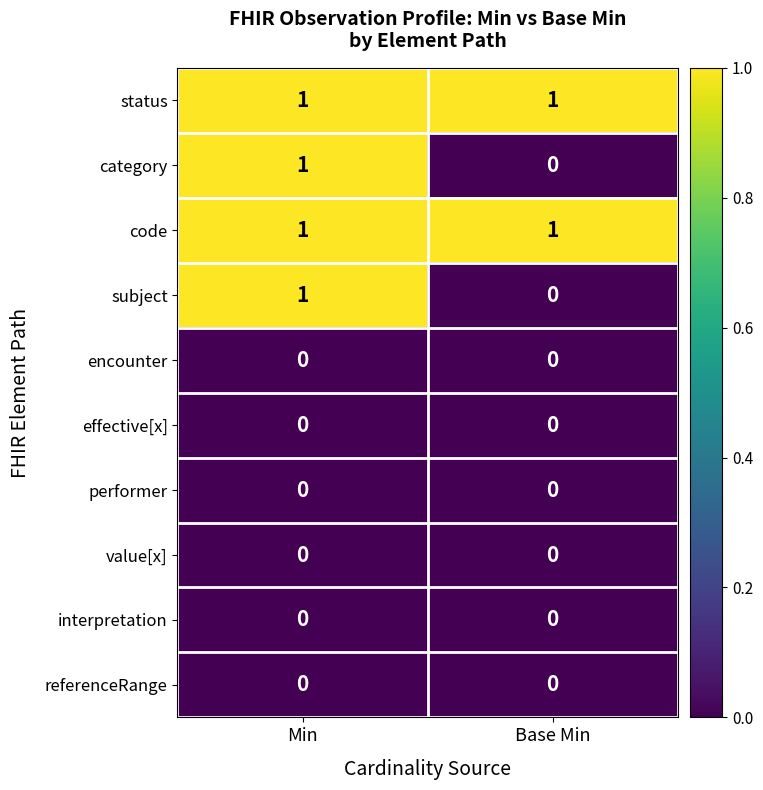

Reading right to left, what are all the values shown in this chart?

status: 1	1
category: 0	1
code: 1	1
subject: 0	1
encounter: 0	0
effective[x]: 0	0
performer: 0	0
value[x]: 0	0
interpretation: 0	0
referenceRange: 0	0